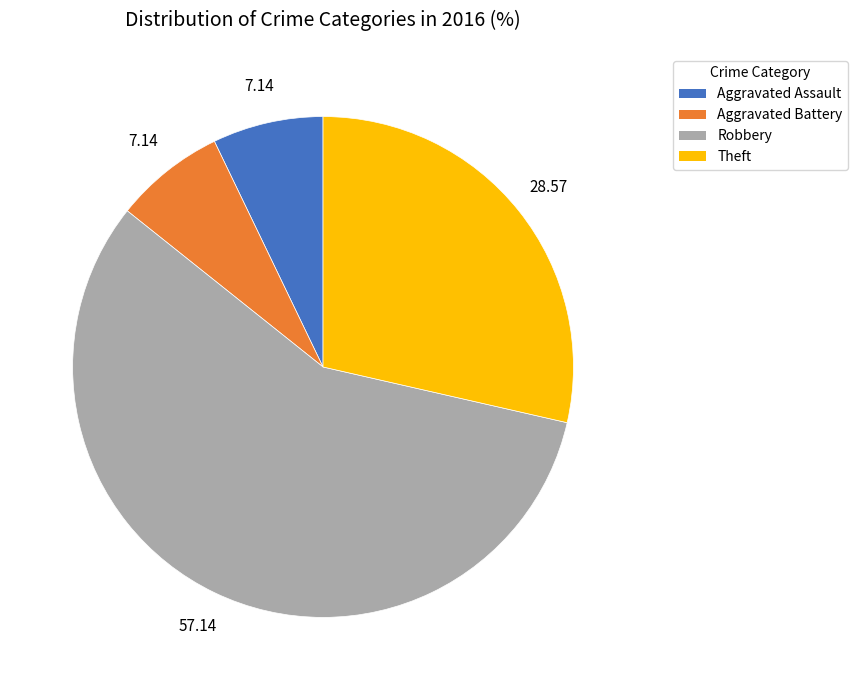

What is the largest slice in the pie chart?

Robbery